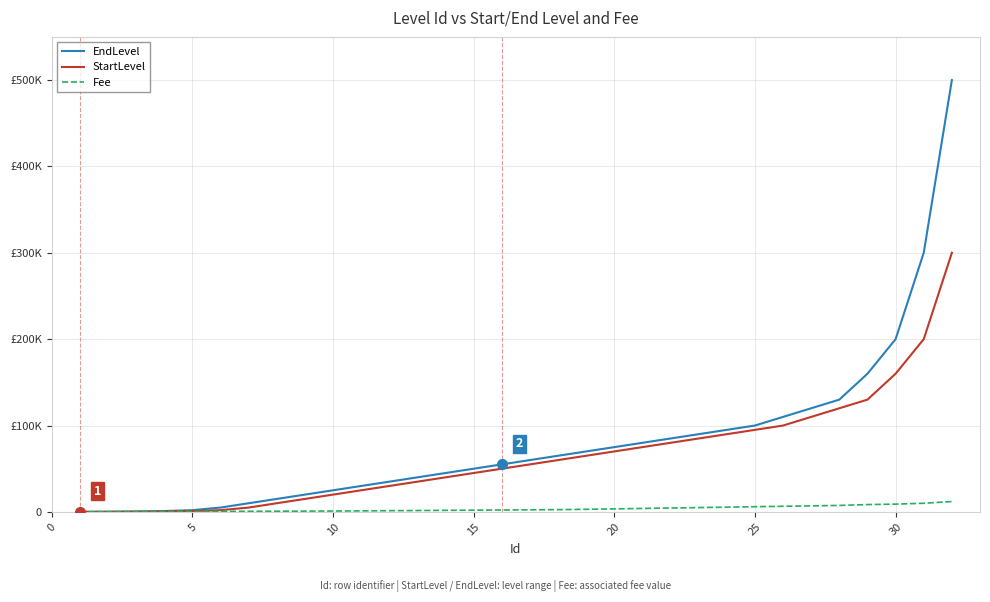

List the series in order of their peak value, lowest first.

Fee, StartLevel, EndLevel